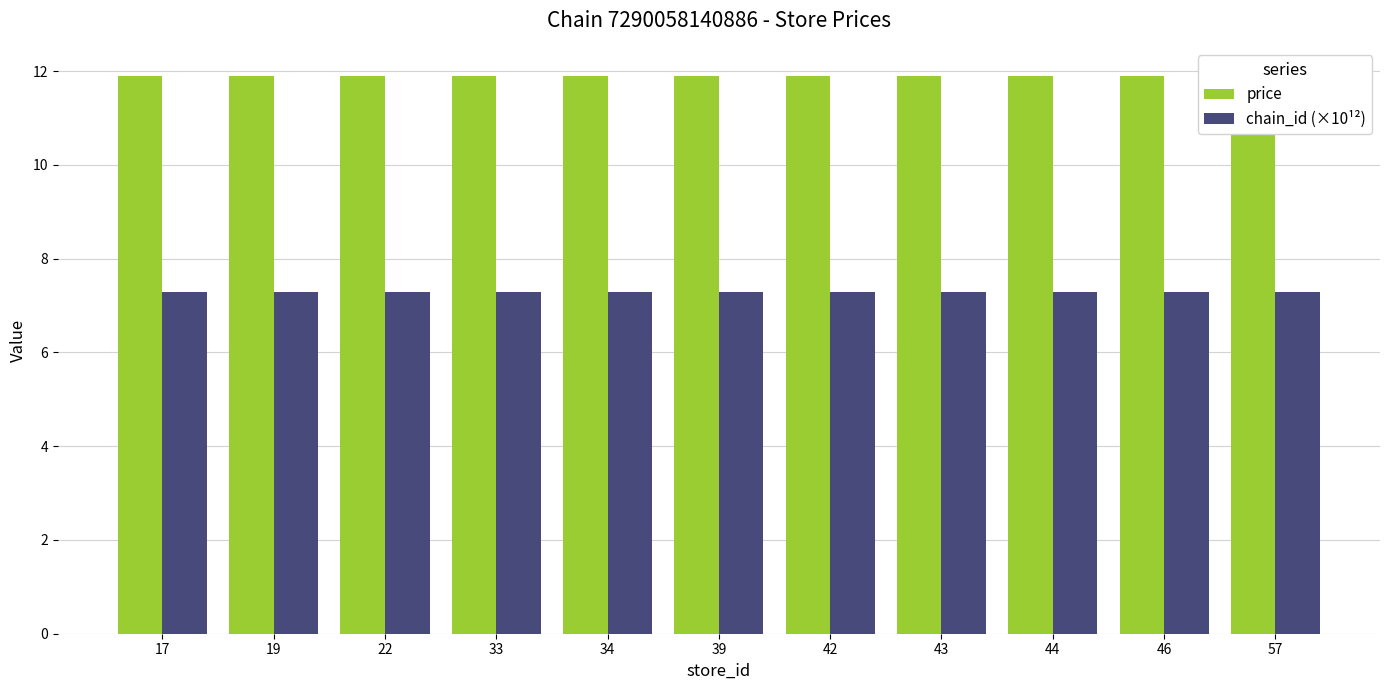

Which series changed the most between 22 and 34?

price